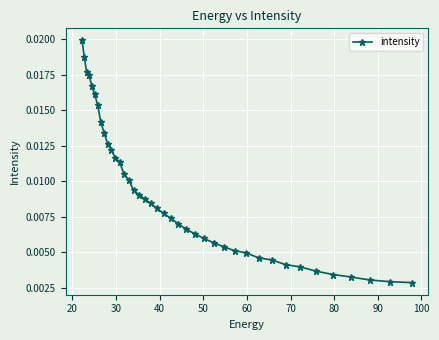

How many values are between 0 and 1?

40